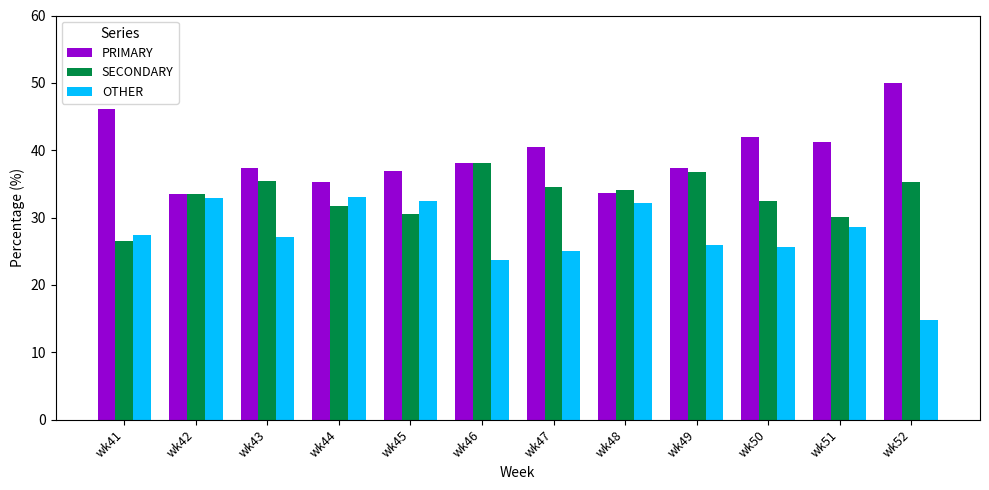

At which label is OTHER closest to 23?

wk46